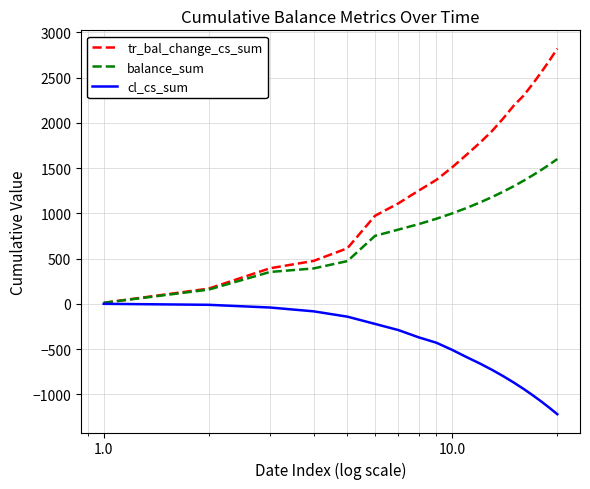

Which series has the largest total across all categories?

tr_bal_change_cs_sum